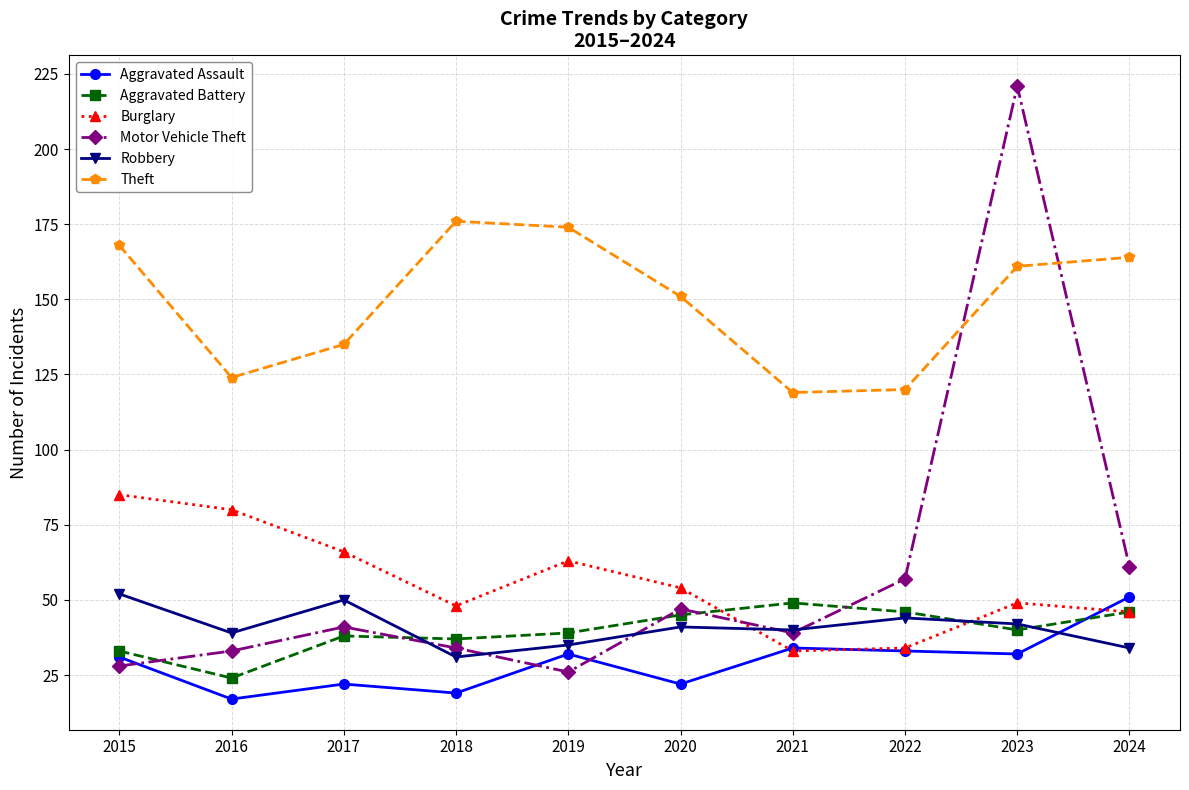

What is the minimum value shown in the chart?

17